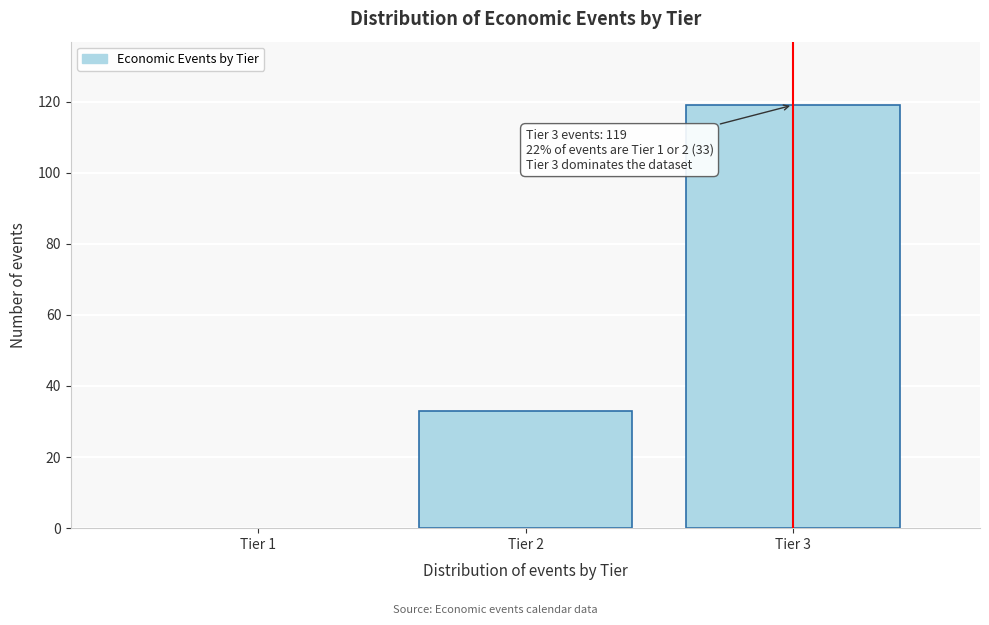

Reading left to right, transcribe all the data shown in this chart.

33	119